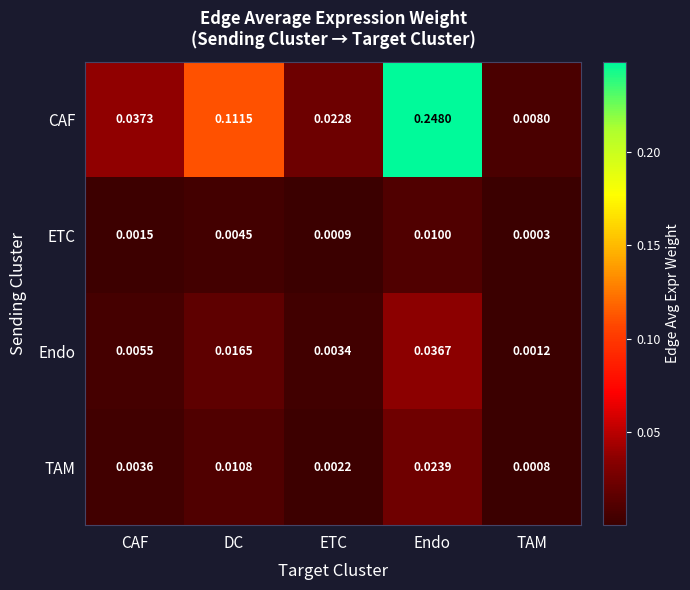

At which category does the chart reach its minimum across all series?

TAM